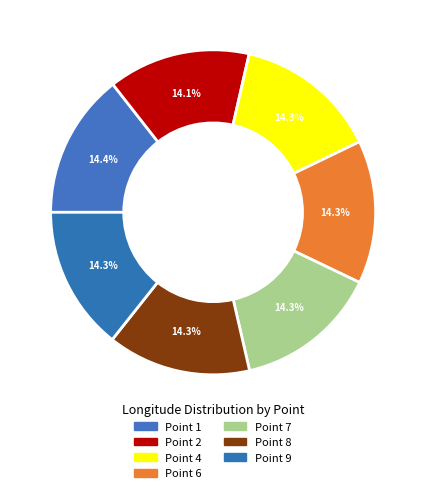

To the nearest percent, what portion does Point 7 represent?

14%